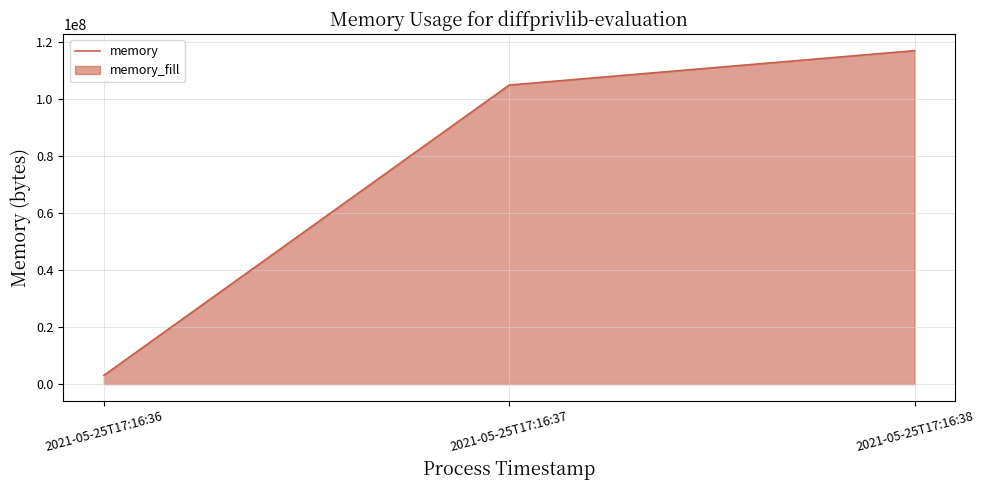

What is the minimum value shown in the chart?

3063808